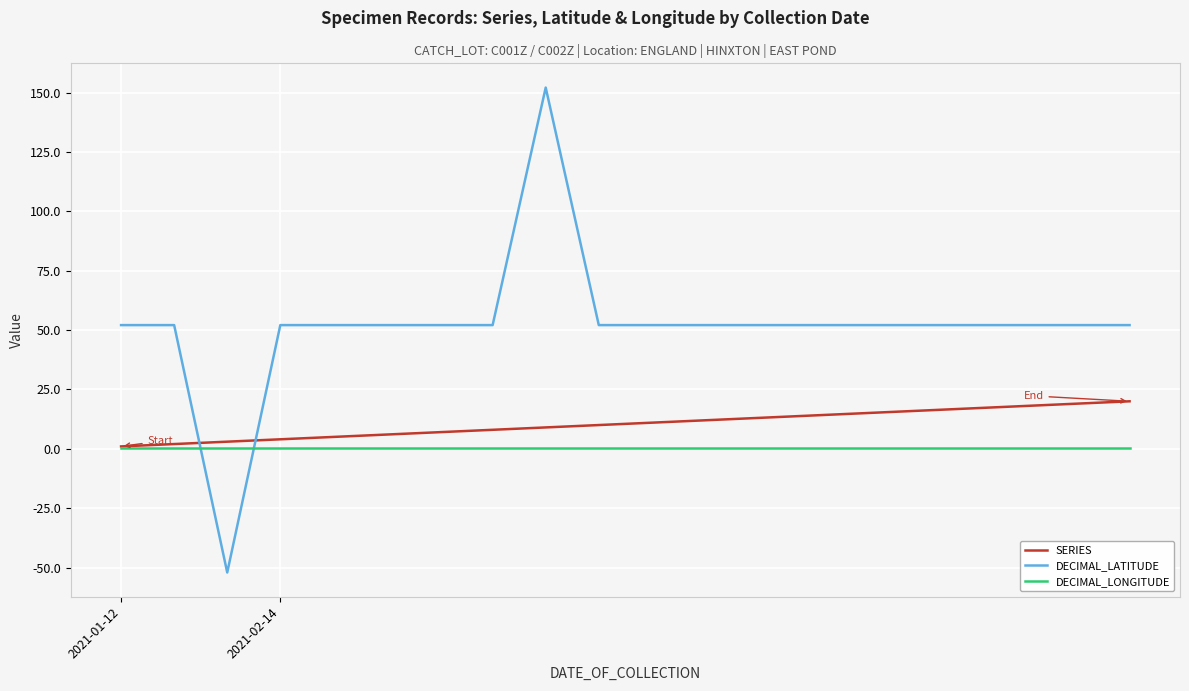

After their last crossing, which series has the higher values: DECIMAL_LONGITUDE or DECIMAL_LATITUDE?

DECIMAL_LATITUDE